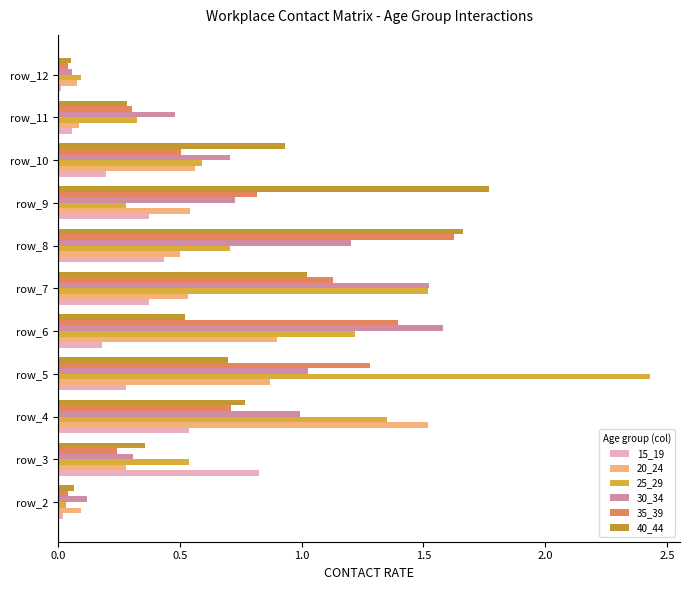

Rank the series at row_6 from lowest to highest value.

15_19, 40_44, 20_24, 25_29, 35_39, 30_34